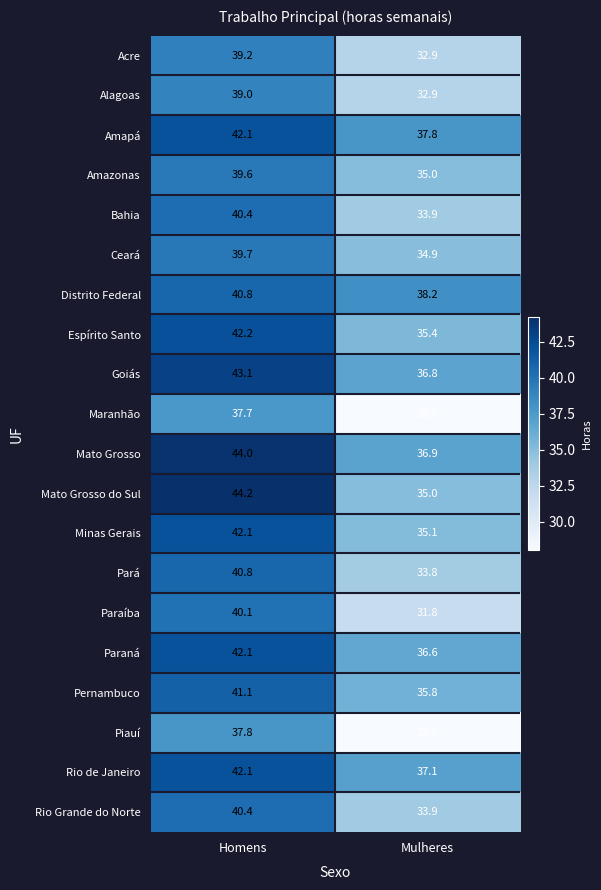

The value of Mato Grosso at Homens is 74.2. True or false?

False